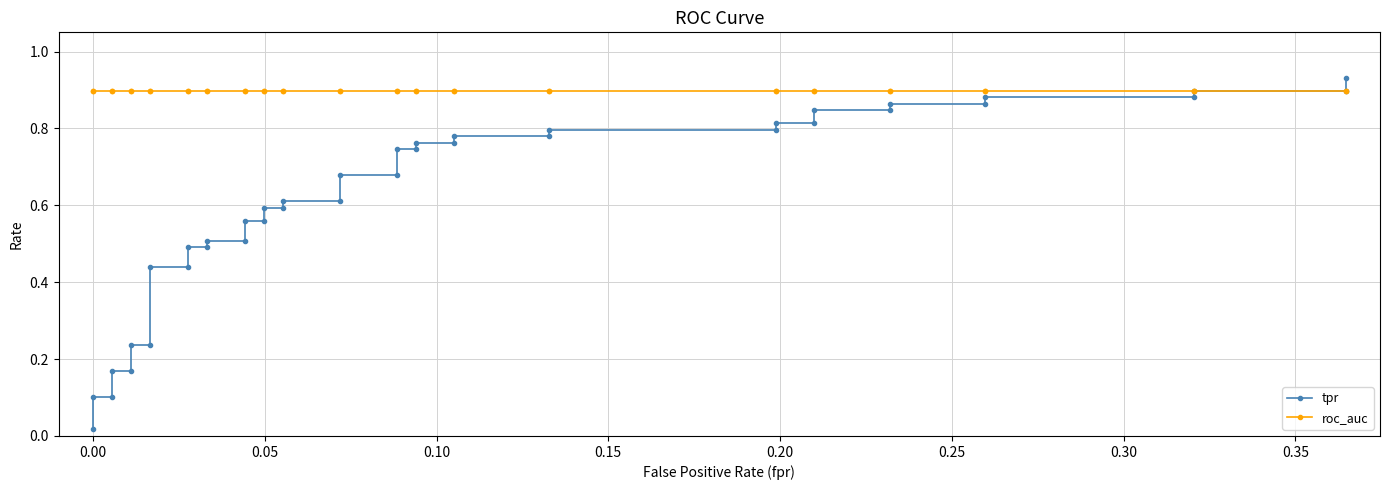

Is the value of roc_auc at 11 greater than the value of tpr at 39?

No